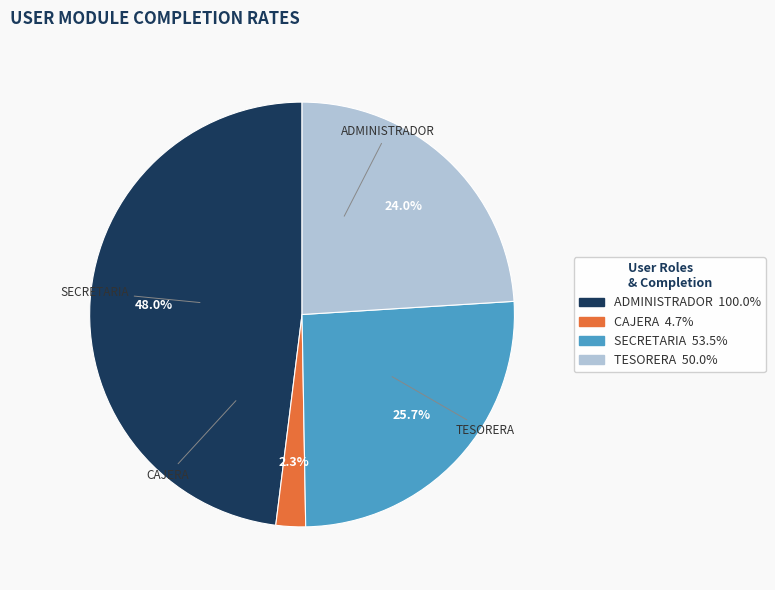

Does any single category account for the majority?

No